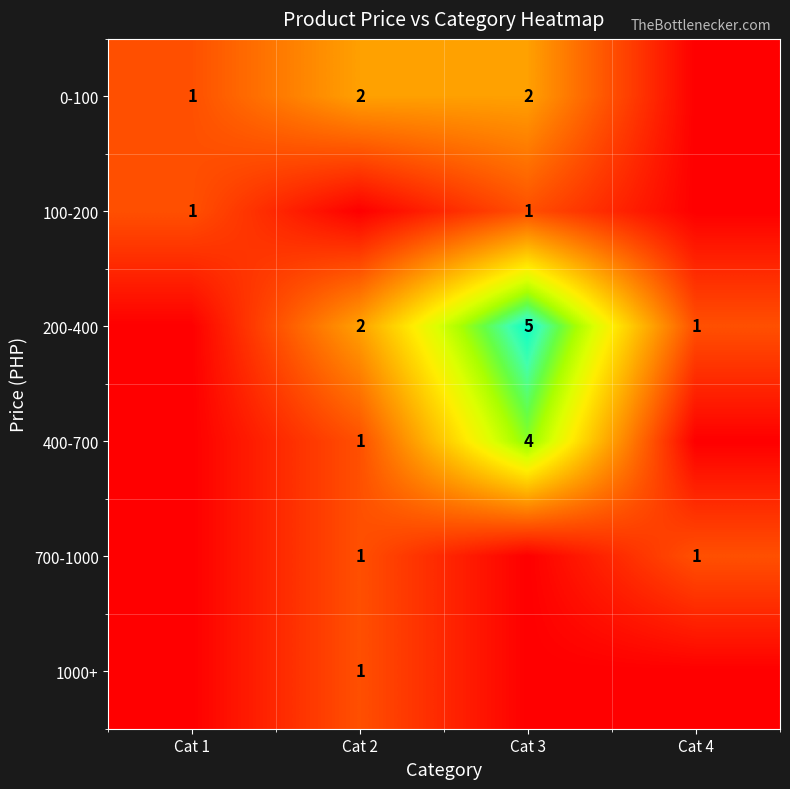

The value of 200-400 at Cat 3 is 2. True or false?

False